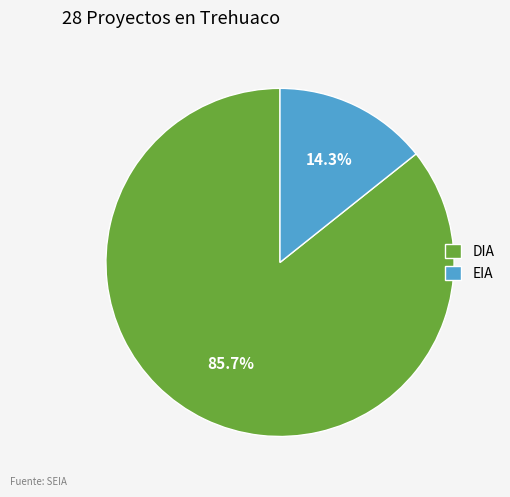

Count the number of slices in the pie.

2